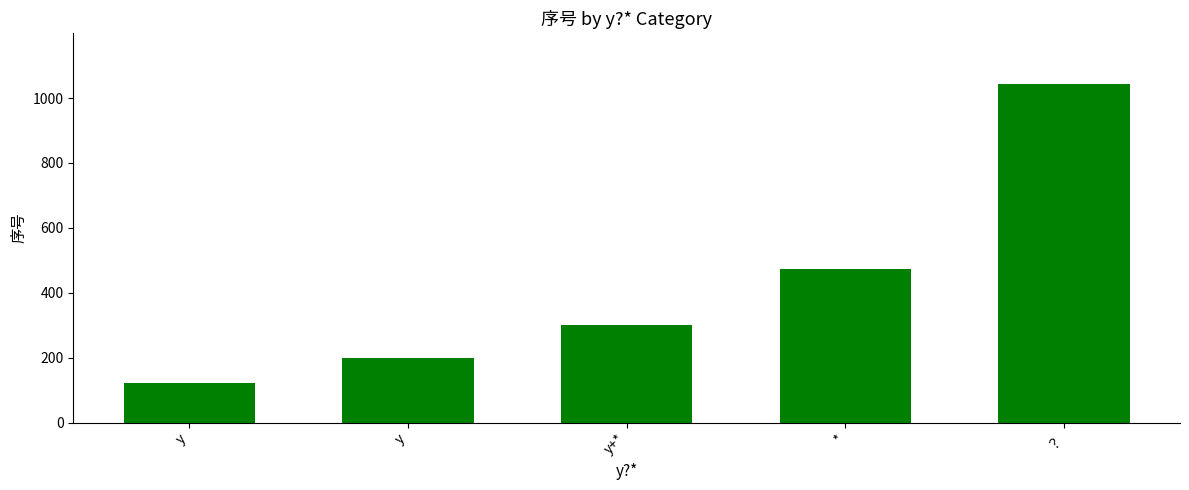

How many bars are there in total?

5